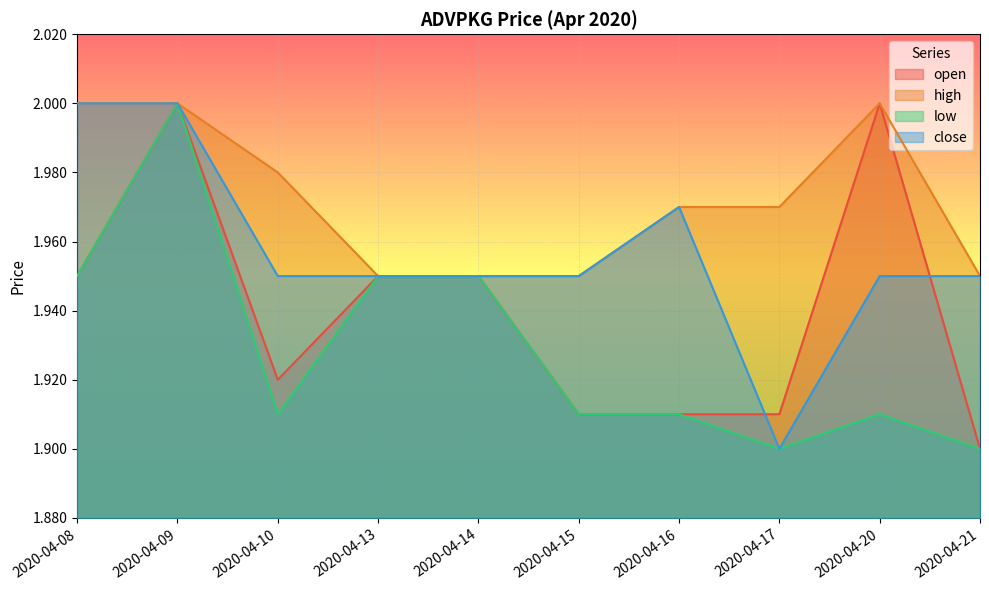

At which category does open reach its first local peak?

2020-04-09